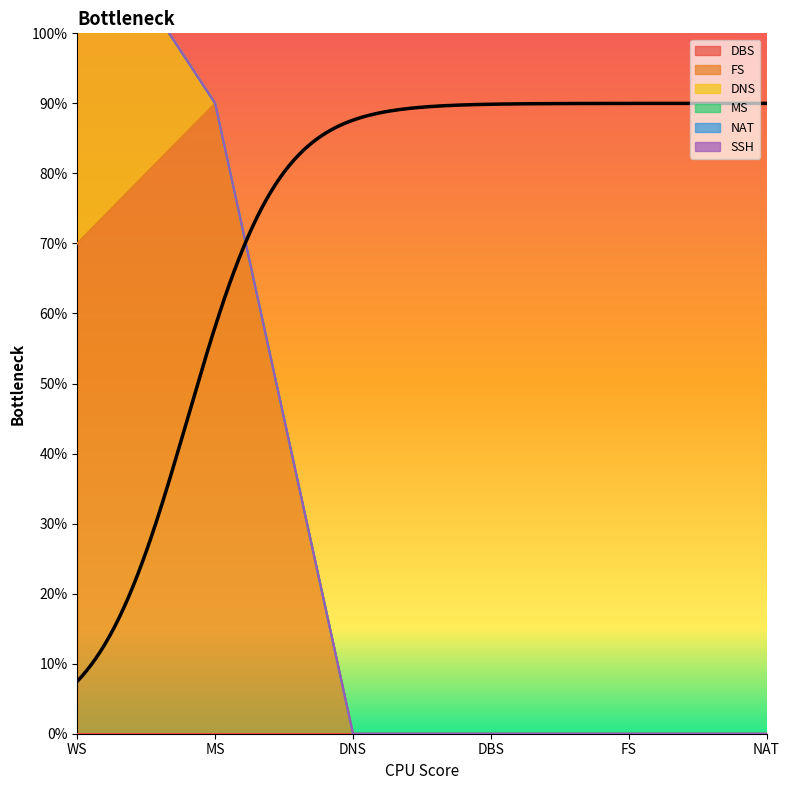

What is the greatest value displayed?

0.9